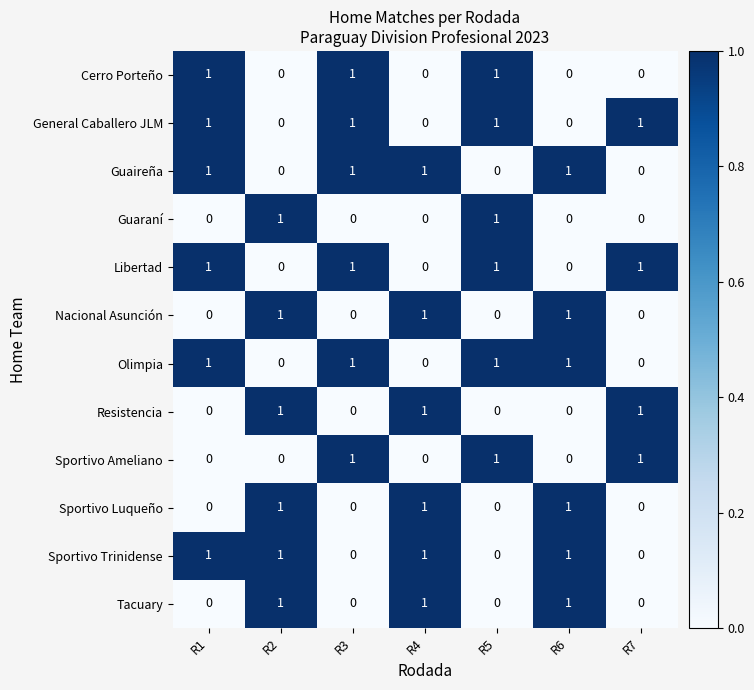

What is the total value across all series at R1?

6